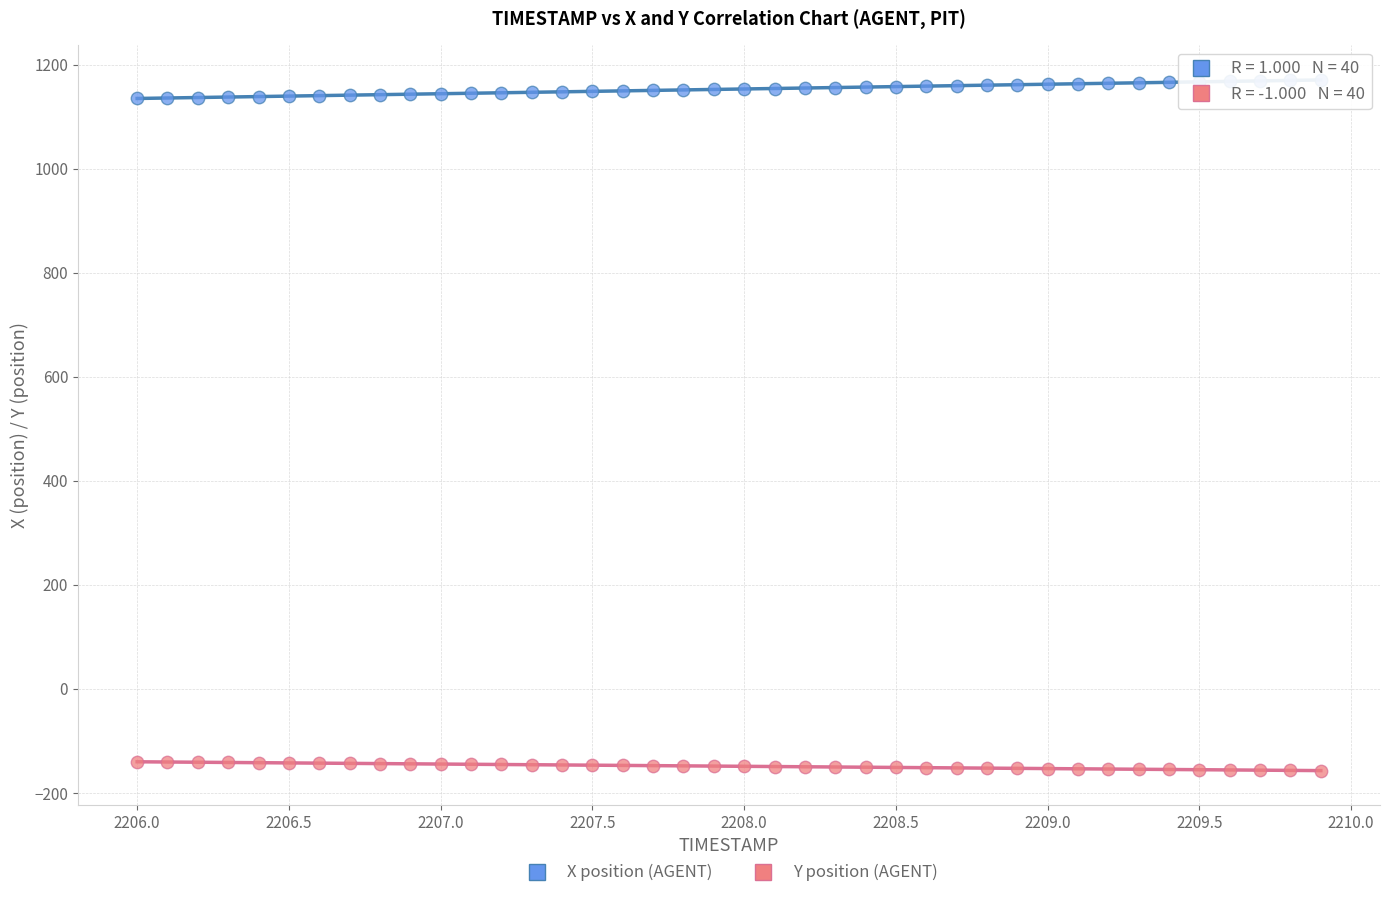

Across all data points, what is the range of X values (max minus min)?

3.9